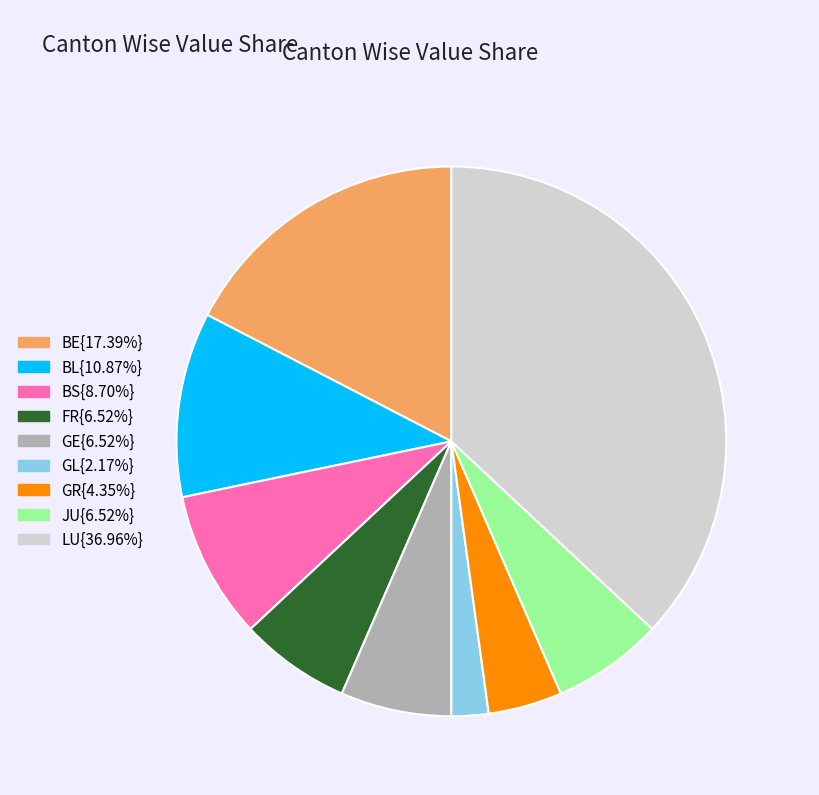

Does any single category account for the majority?

No